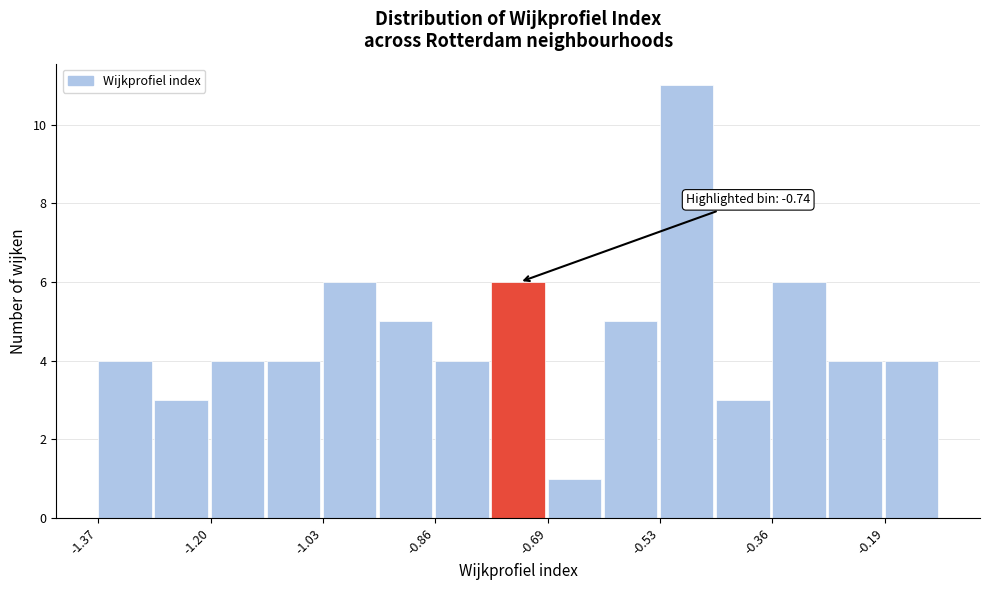

Which range on the x-axis has the tallest bar?

-0.52 to -0.44